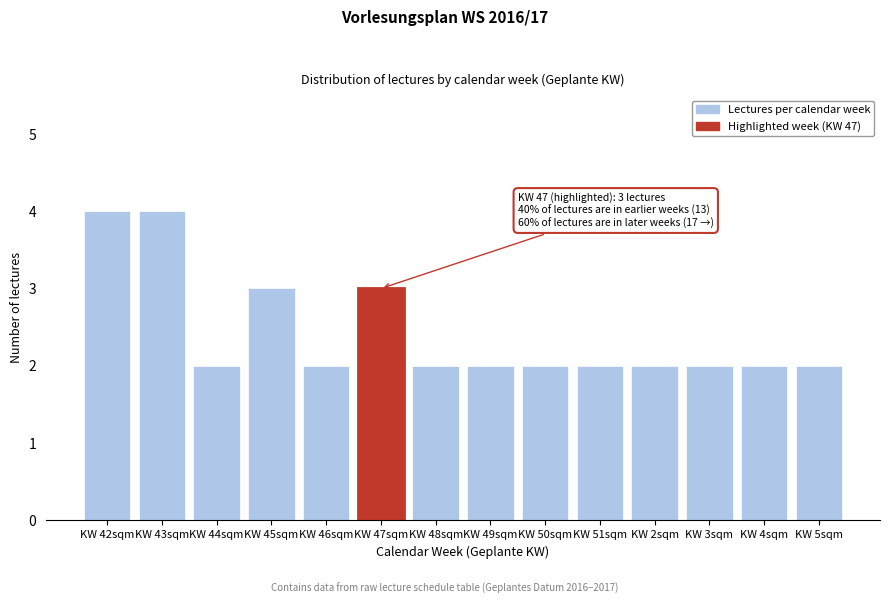

Reading left to right, list all the values displayed in this chart.

KW 42sqm=4	KW 43sqm=4	KW 44sqm=2	KW 45sqm=3	KW 46sqm=2	KW 47sqm=3	KW 48sqm=2	KW 49sqm=2	KW 50sqm=2	KW 51sqm=2	KW 2sqm=2	KW 3sqm=2	KW 4sqm=2	KW 5sqm=2